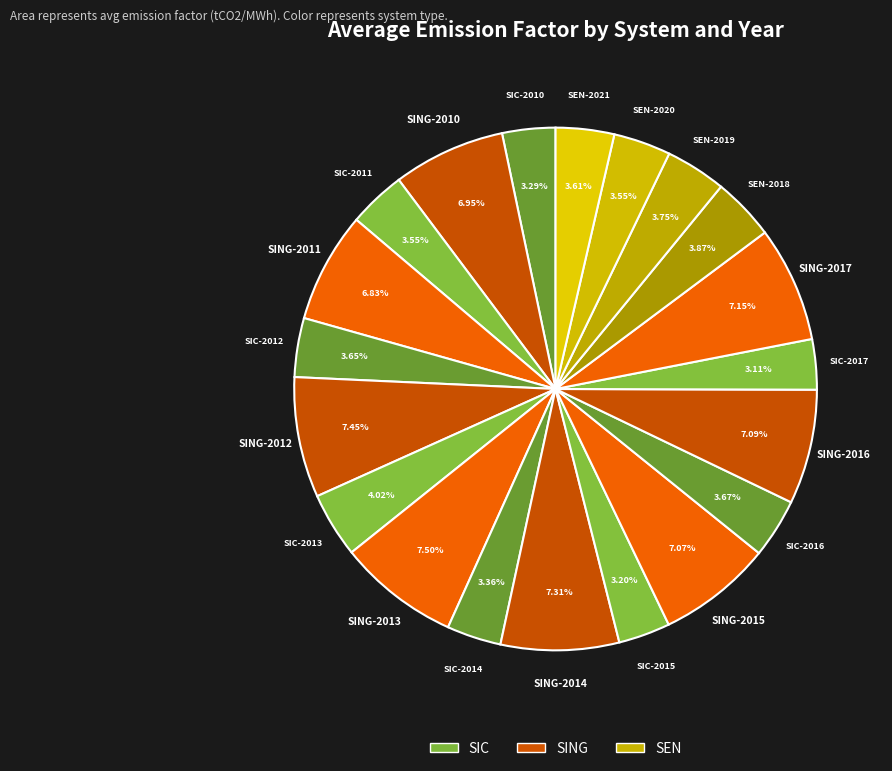

Does SEN-2020 represent more than half of the total?

No